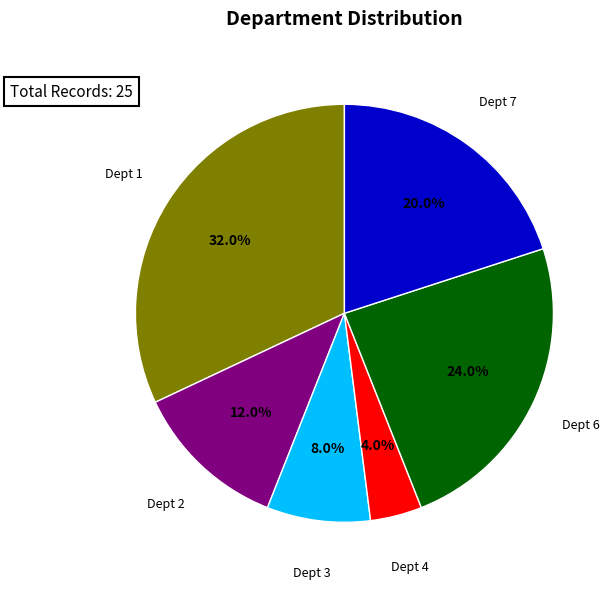

How many segments does this pie chart have?

6